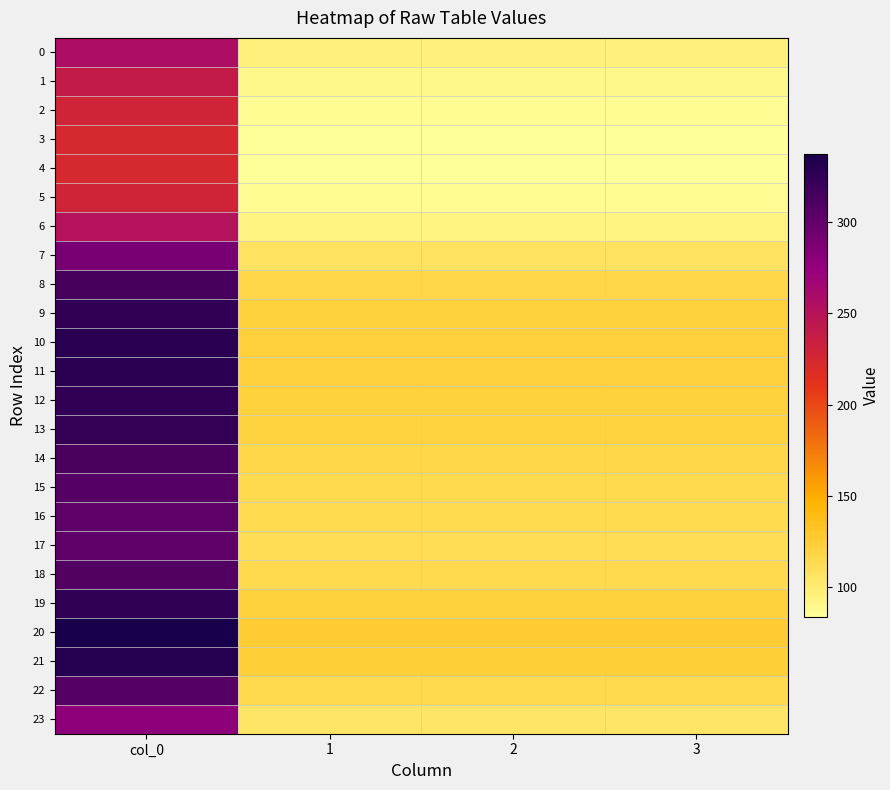

What is the minimum value shown in the chart?

83.4